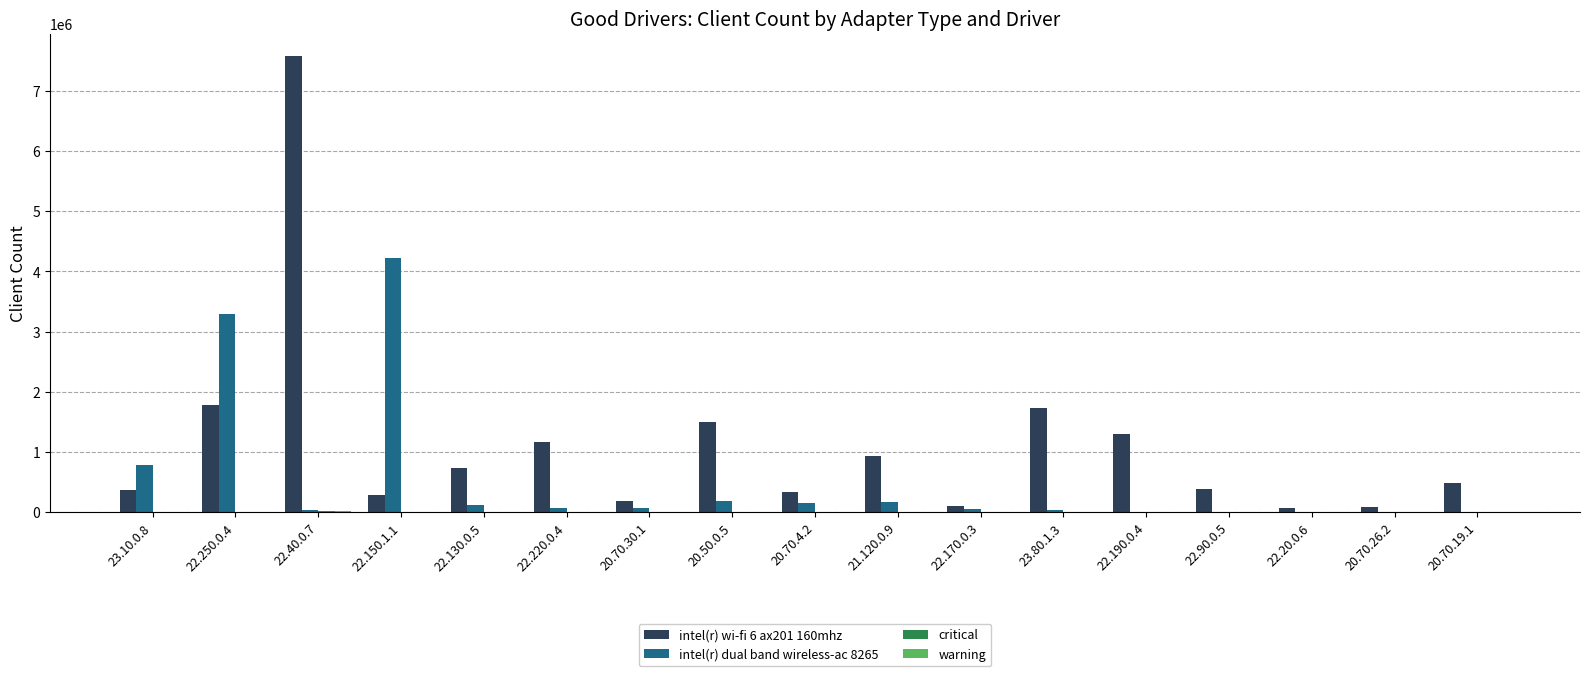

Is it true that intel(r) dual band wireless-ac 8265 equals 4216368 at 22.150.1.1?

True